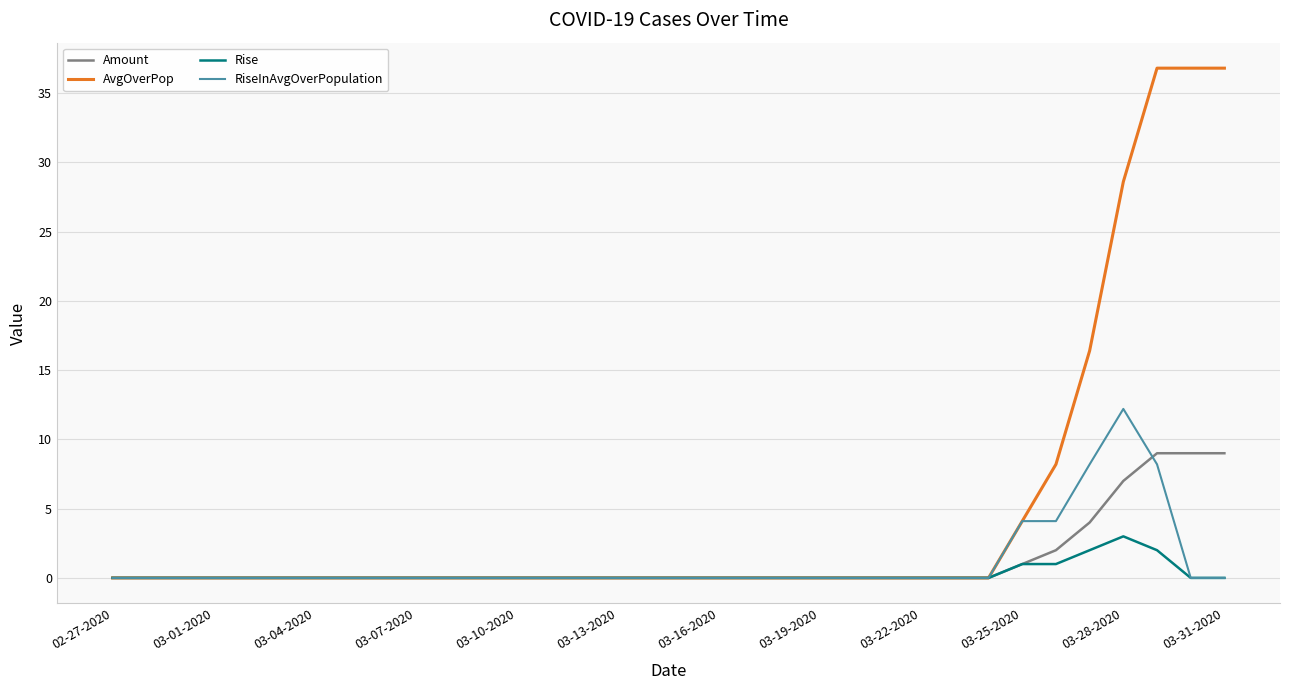

Rank the series by their maximum value, from highest to lowest.

AvgOverPop, RiseInAvgOverPopulation, Amount, Rise